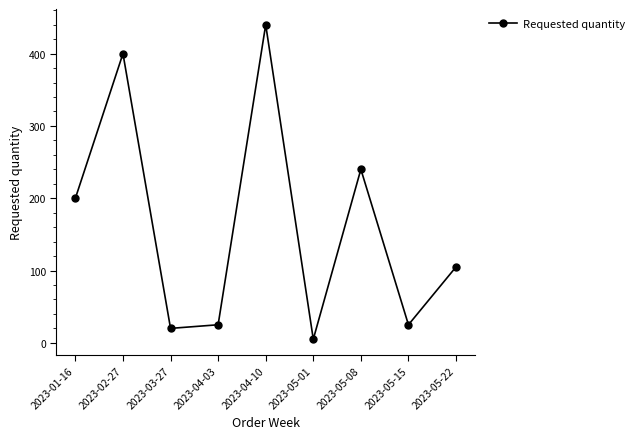

How many interior local valleys (lower than both neighbors) does the data have?

3